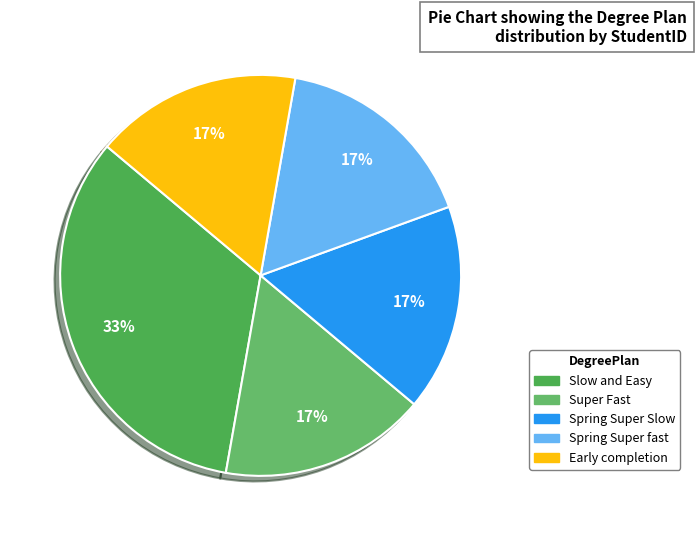

What is the smallest slice in the pie chart?

Spring Super Slow (7252)